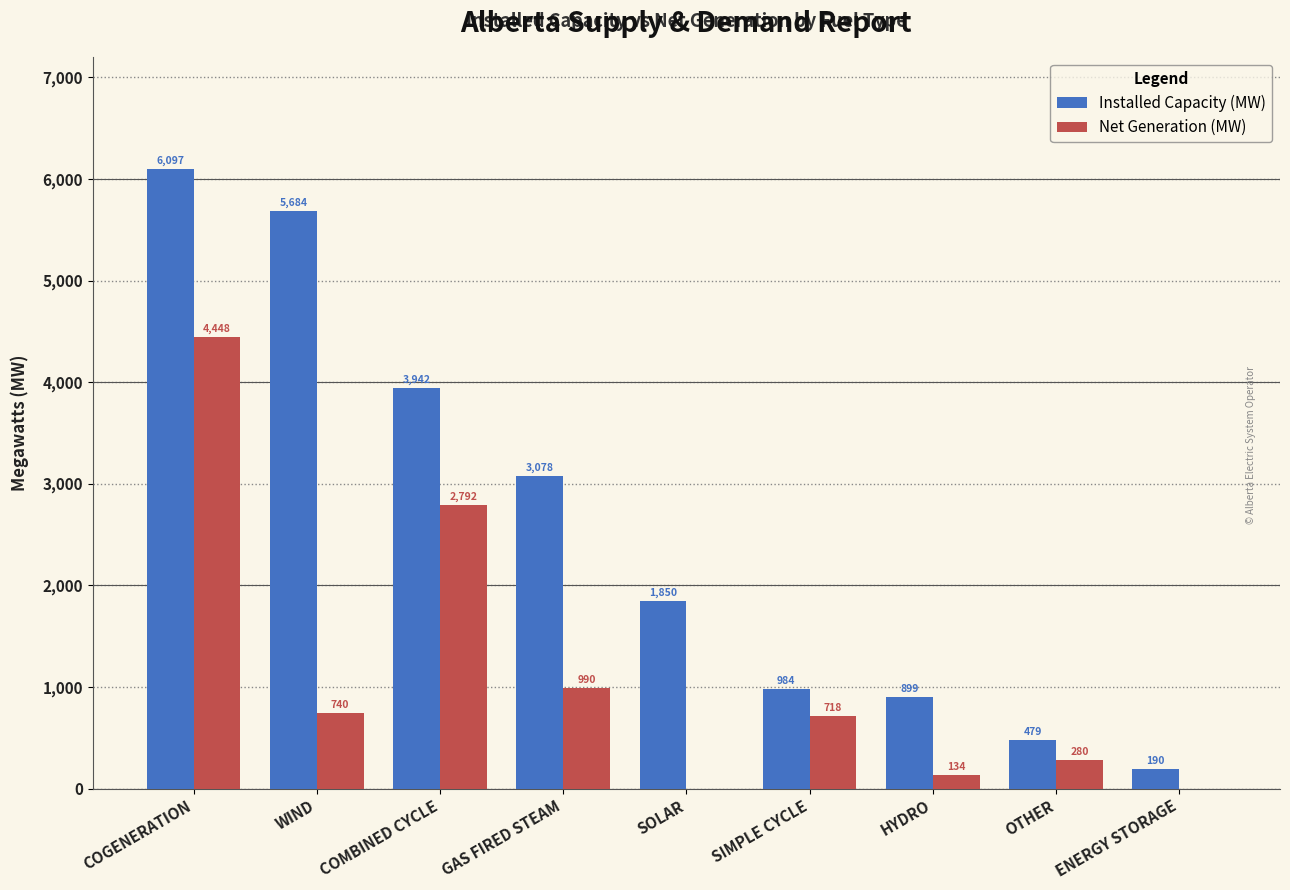

What is the average value of the Installed Capacity (MW) series?

2578